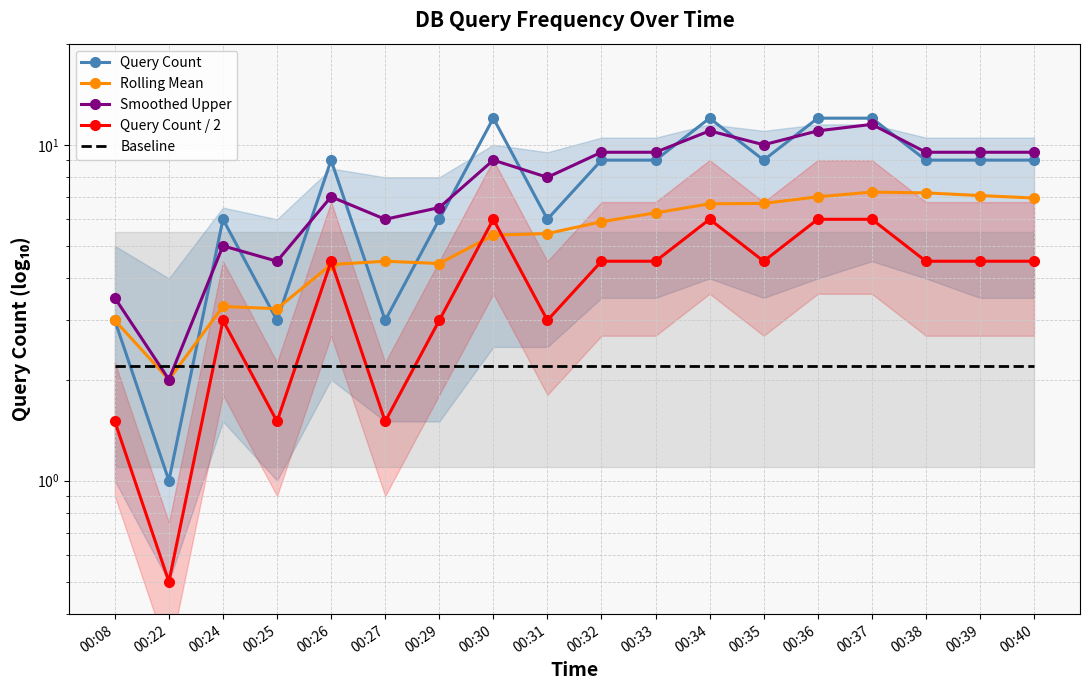

Which has a higher value, 00:38 or 00:27?

00:38